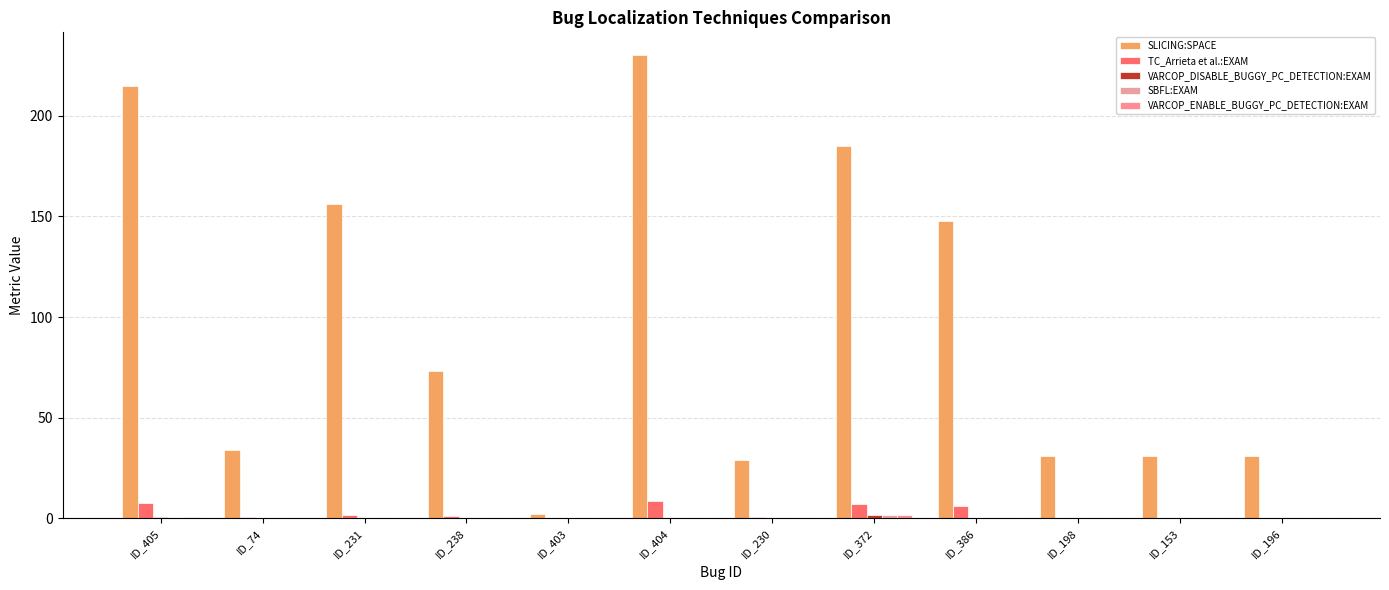

The SBFL:EXAM series shows 0.2 at ID_196. True or false?

True